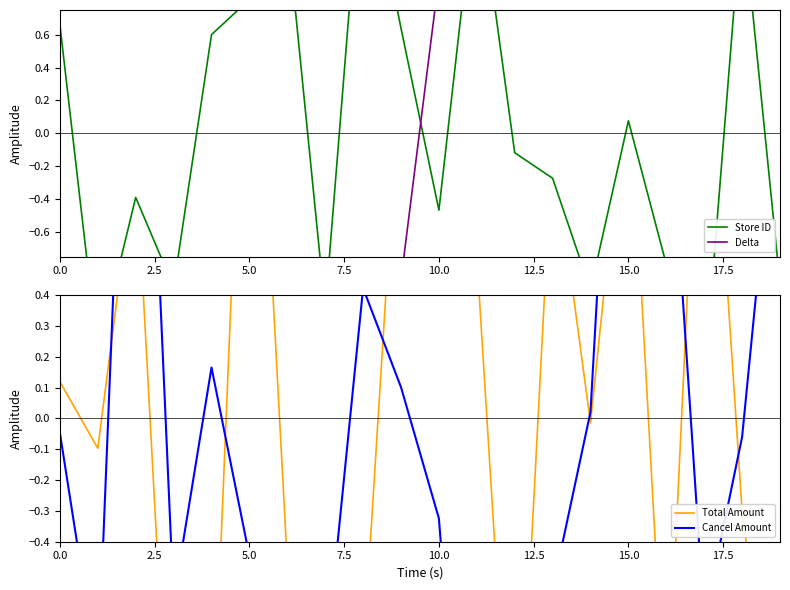

The value of Delta at 10.0 is -0.6. True or false?

False